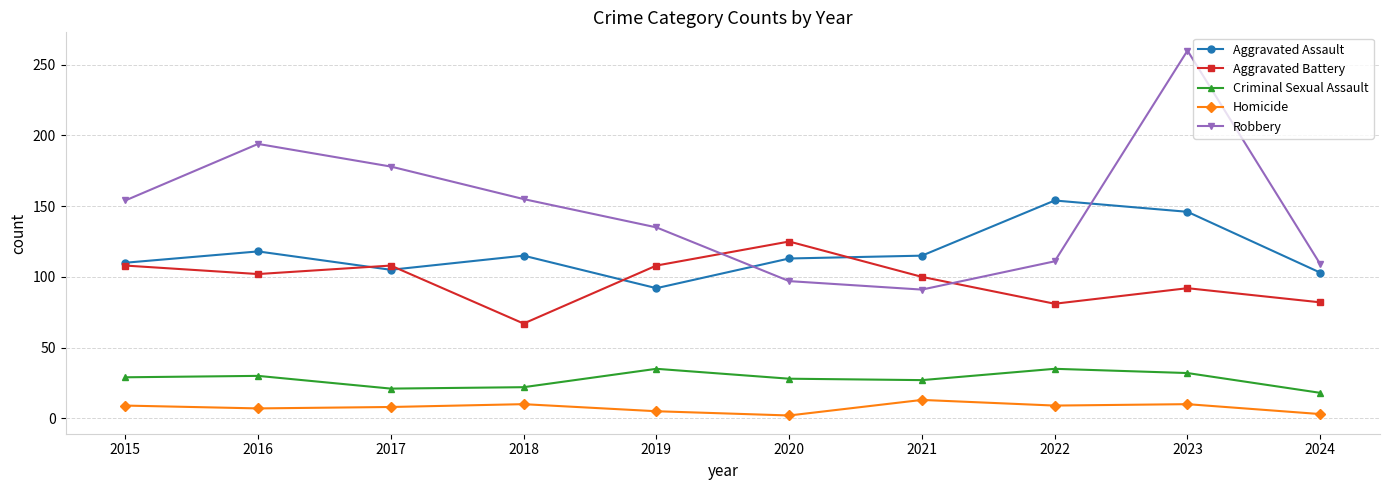

Is it true that Homicide equals 10 at 2018?

True